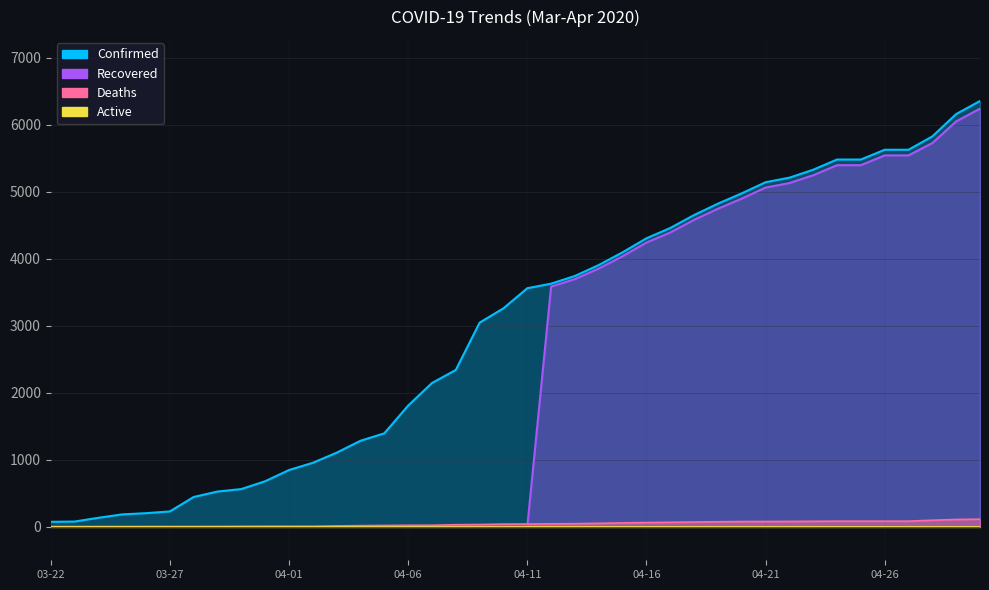

What is the label of the 13th point from the right?

04-18